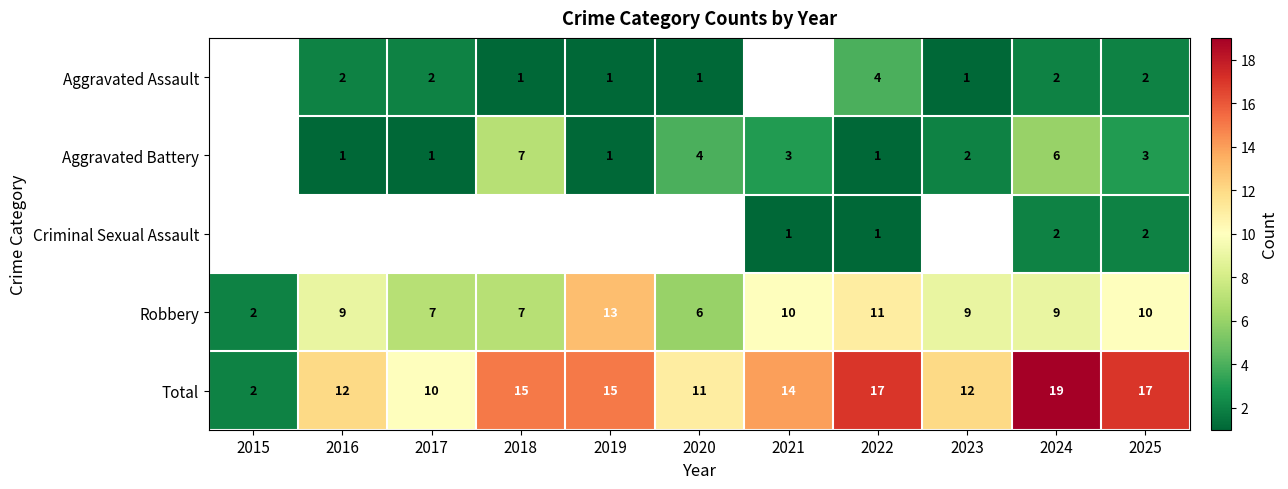

The value of Aggravated Battery at 2024 is 2.3. True or false?

False